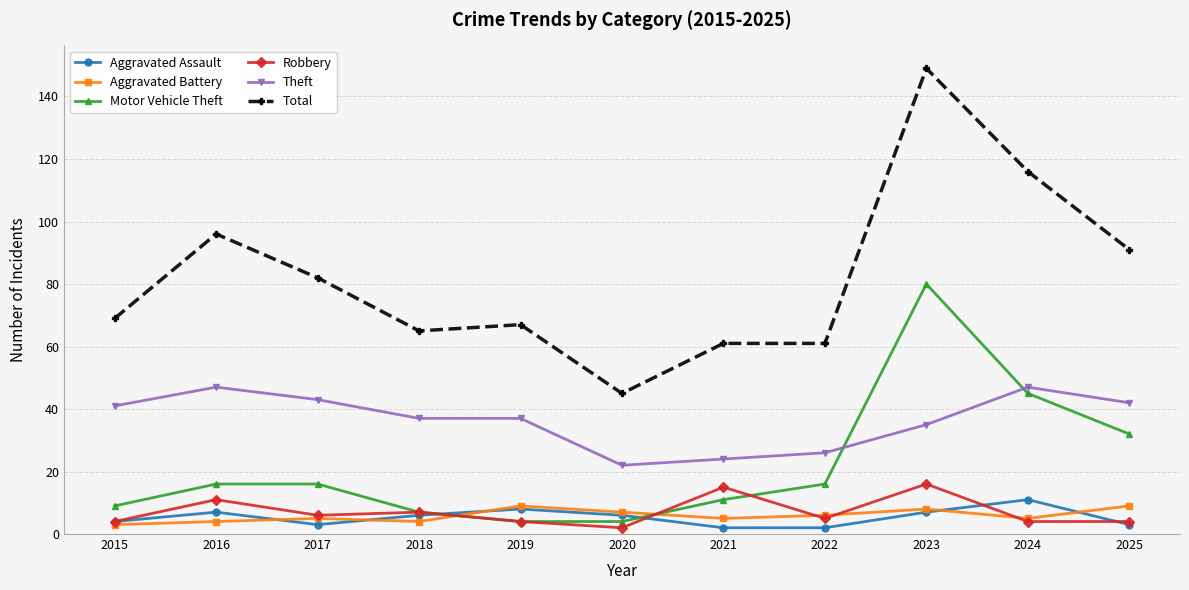

Reading left to right, what are all the values shown in this chart?

Aggravated Assault: 2015=4	2016=7	2017=3	2018=6	2019=8	2020=6	2021=2	2022=2	2023=7	2024=11	2025=3
Aggravated Battery: 2015=3	2016=4	2017=5	2018=4	2019=9	2020=7	2021=5	2022=6	2023=8	2024=5	2025=9
Motor Vehicle Theft: 2015=9	2016=16	2017=16	2018=7	2019=4	2020=4	2021=11	2022=16	2023=80	2024=45	2025=32
Robbery: 2015=4	2016=11	2017=6	2018=7	2019=4	2020=2	2021=15	2022=5	2023=16	2024=4	2025=4
Theft: 2015=41	2016=47	2017=43	2018=37	2019=37	2020=22	2021=24	2022=26	2023=35	2024=47	2025=42
Total: 2015=69	2016=96	2017=82	2018=65	2019=67	2020=45	2021=61	2022=61	2023=149	2024=116	2025=91